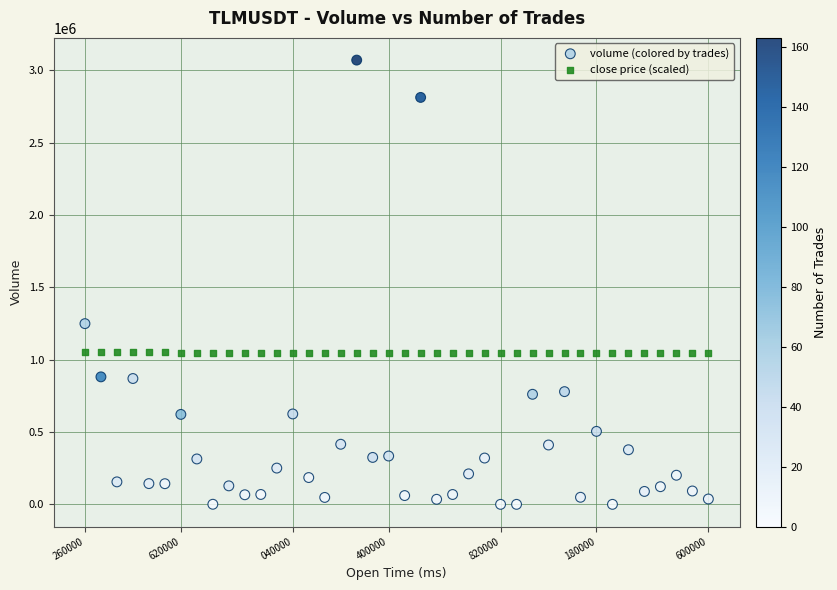

What is the X range (max minus min) for the scatter plot?

2340000.0